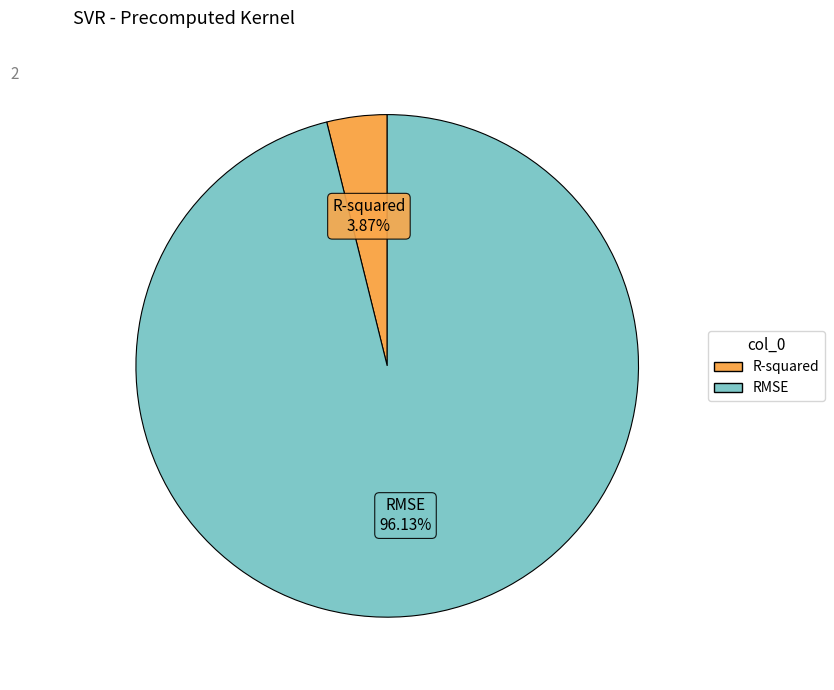

What is the majority slice?

RMSE